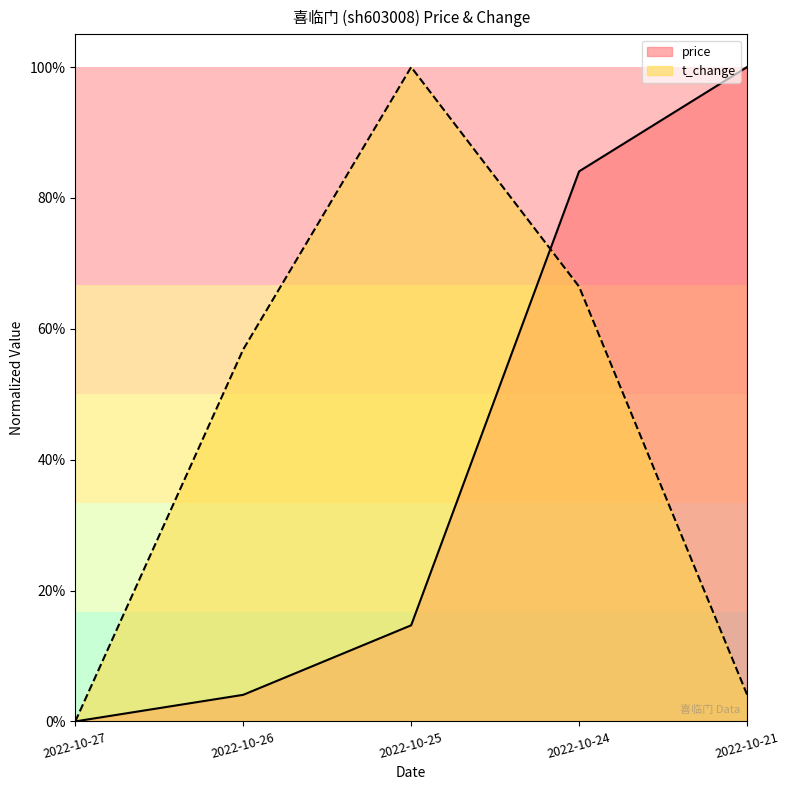

Reading left to right, list all the values displayed in this chart.

price: 0.0	0.0	0.1	0.8	1.0
t_change: 0.0	0.6	1.0	0.7	0.0